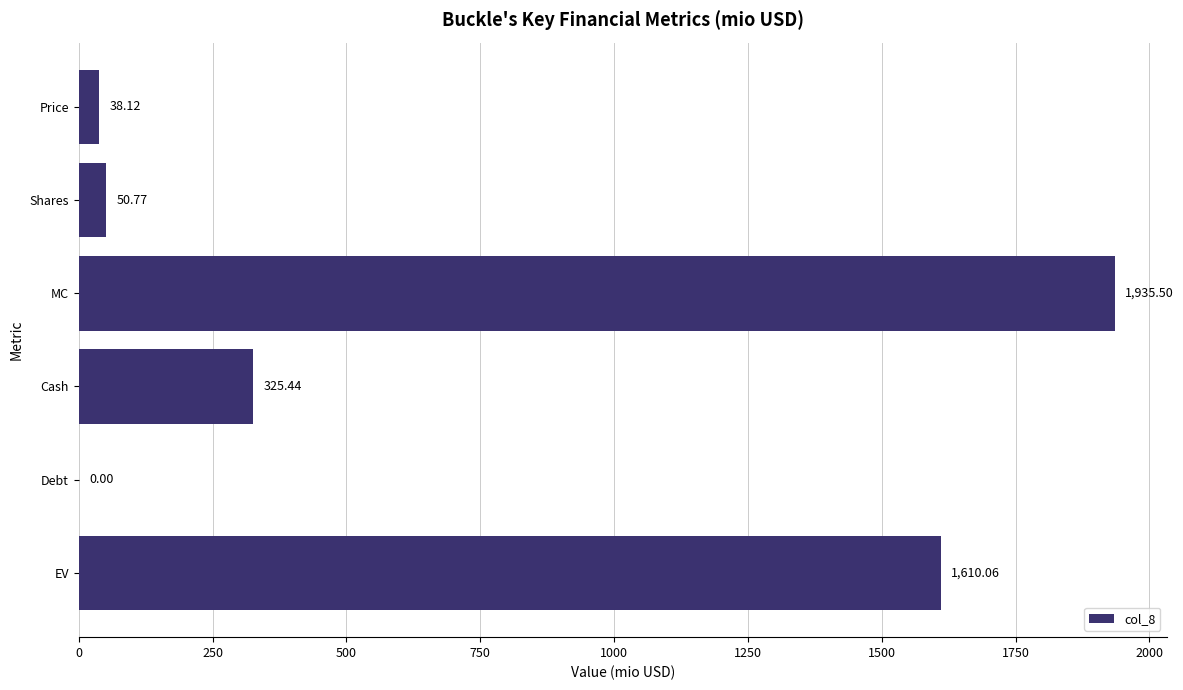

What is the greatest value displayed?

1935.5